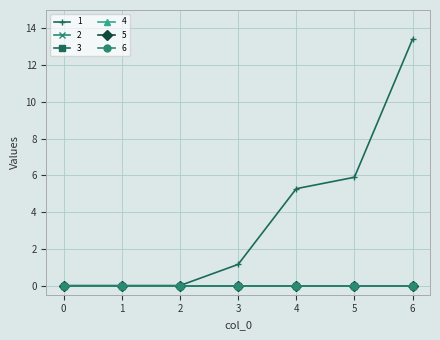

Reading right to left, what are all the values shown in this chart?

1: 13.4	5.9	5.3	1.1	0.0	0.0	0.0
2: 0.0	0.0	0.0	0.0	0.0	0.0	0.0
3: 0.0	0.0	0.0	0.0	0.0	0.0	0.0
4: 0.0	0.0	0.0	0.0	0.0	0.0	0.0
5: 0.0	0.0	0.0	0.0	0.0	0.0	0.0
6: 0.0	0.0	0.0	0.0	0.0	0.0	0.0